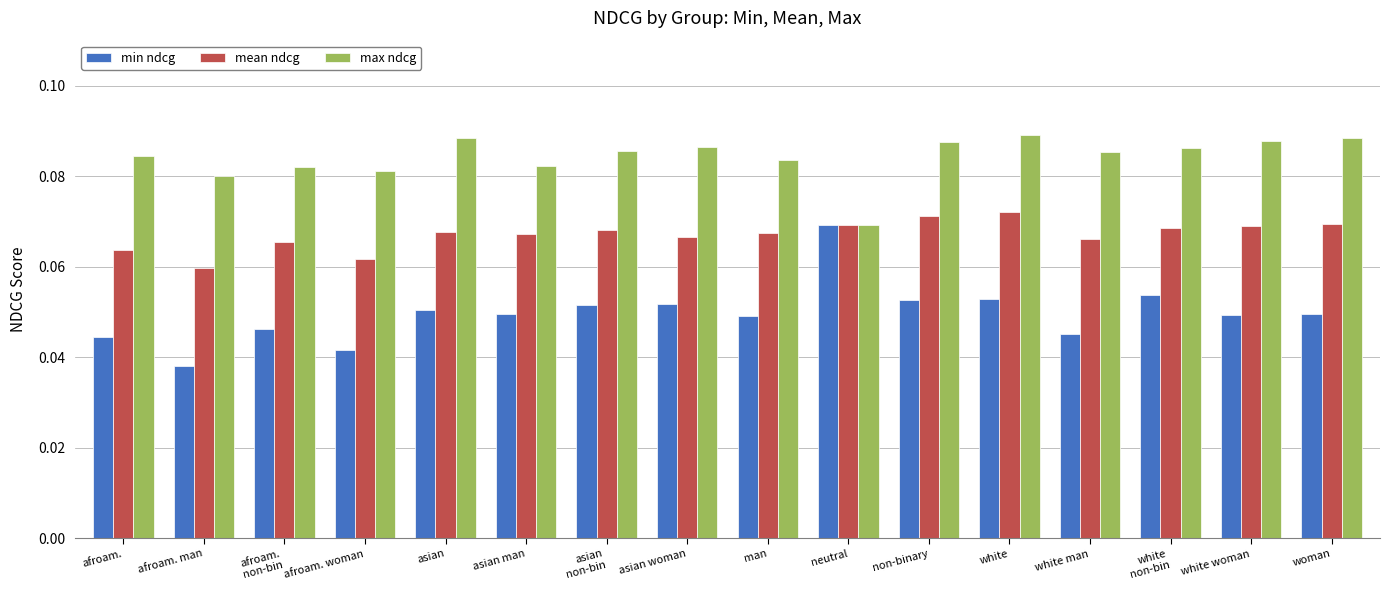

Where is mean ndcg nearest to the value 0?

afroam. man